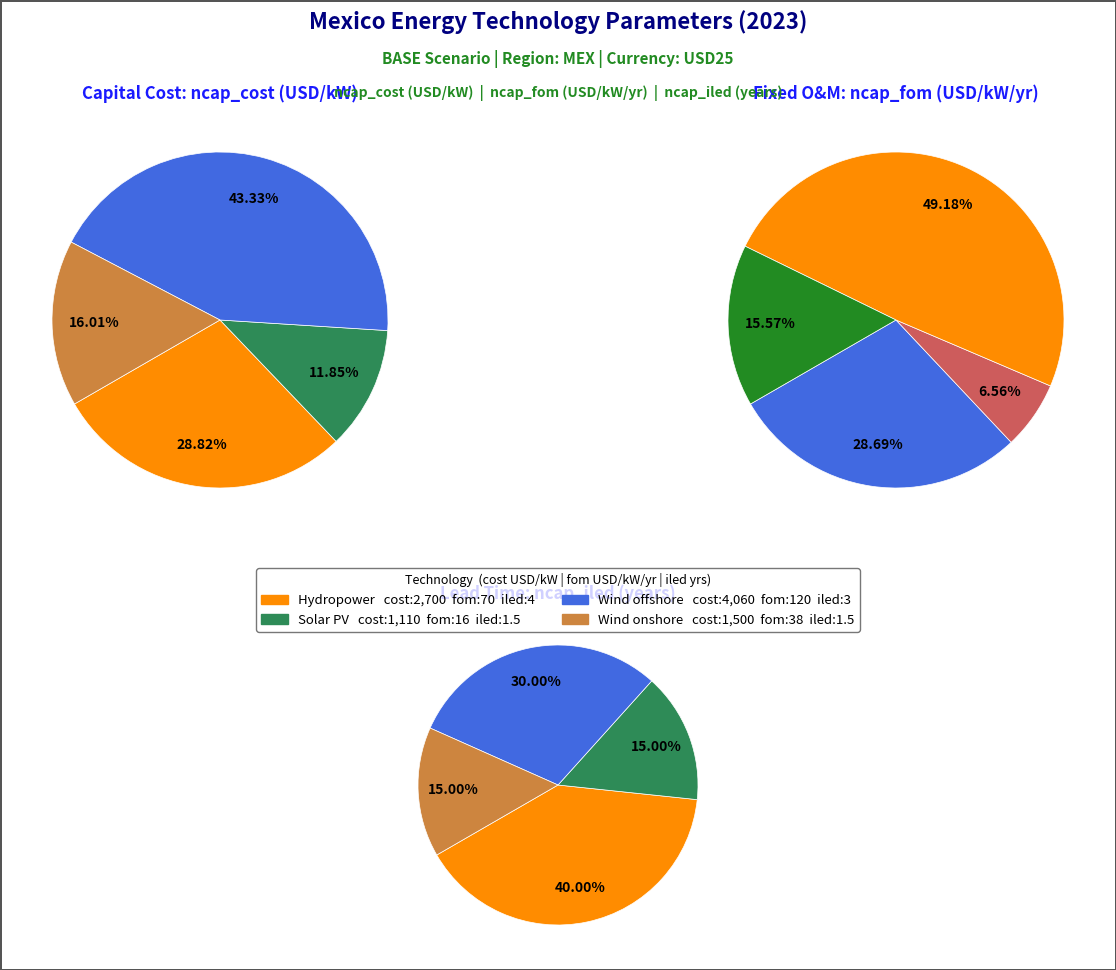

Count the number of slices in the pie.

4